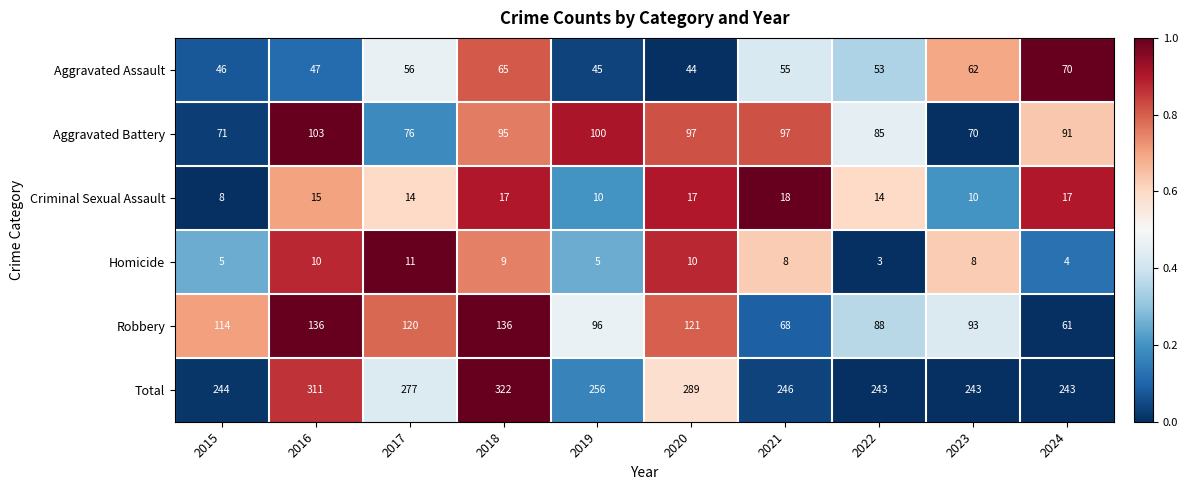

What is the total value across all series at 2017?

554